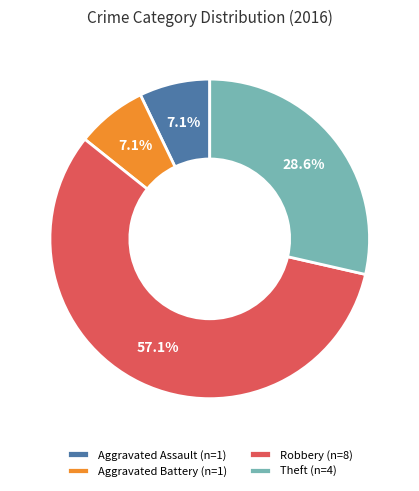

To the nearest percent, what portion does Aggravated Assault represent?

7%